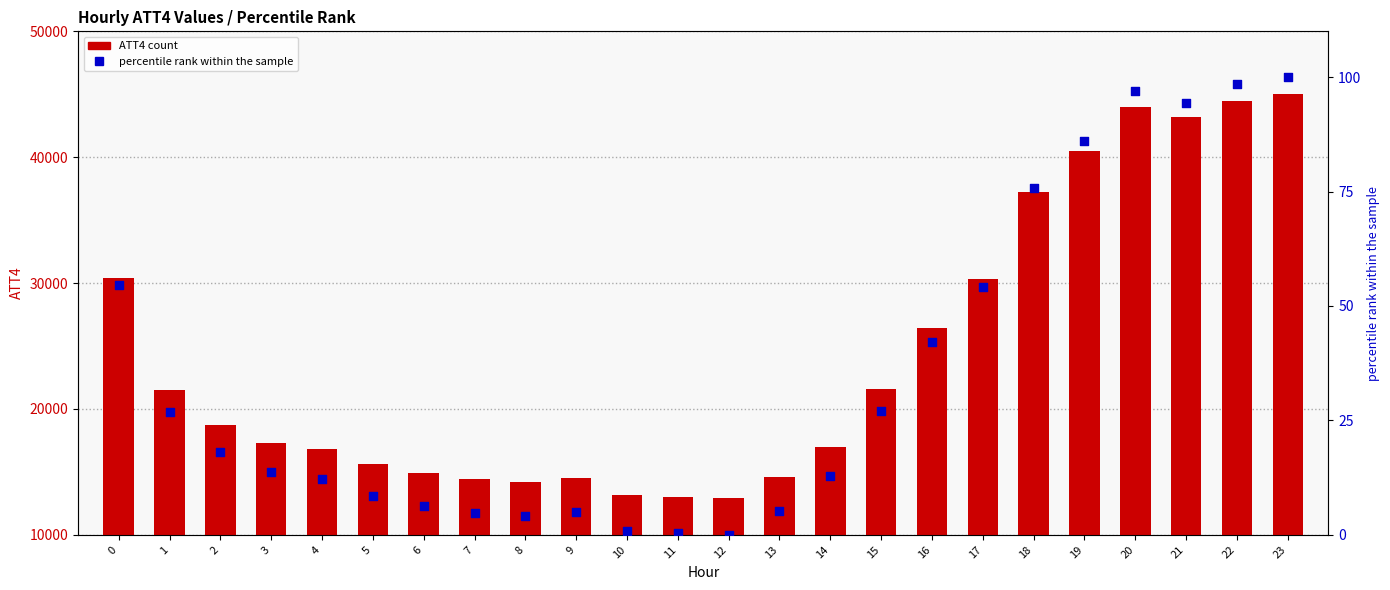

What is the total value across all series at 10?

13200.9